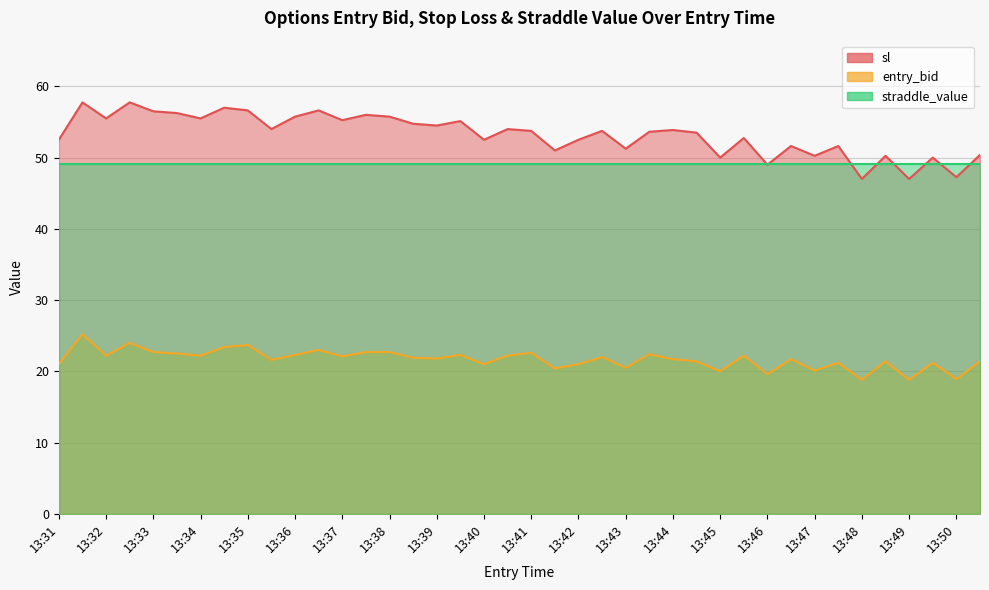

How many data points in entry_bid are less than 21?

8